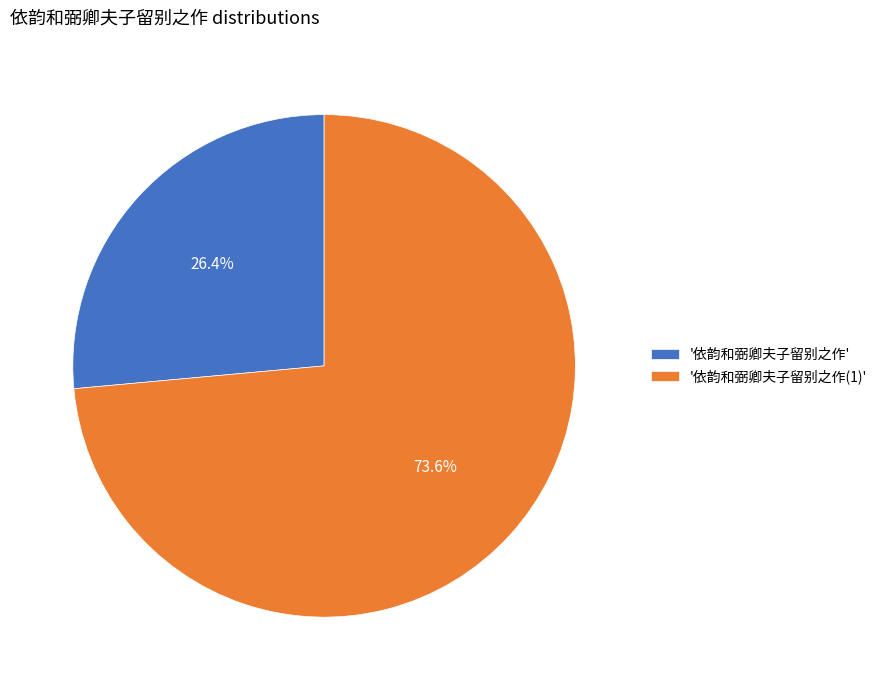

Do '依韵和弼卿夫子留别之作' and '依韵和弼卿夫子留别之作(1)' together represent more than half of the pie?

Yes